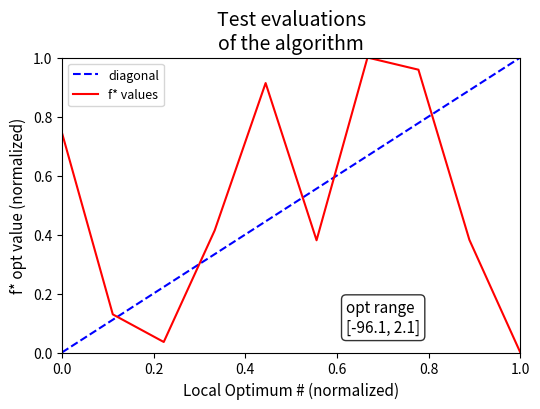

Rank the categories by value from highest to lowest.

7, 8, 5, 1, 4, 9, 6, 2, 3, 10